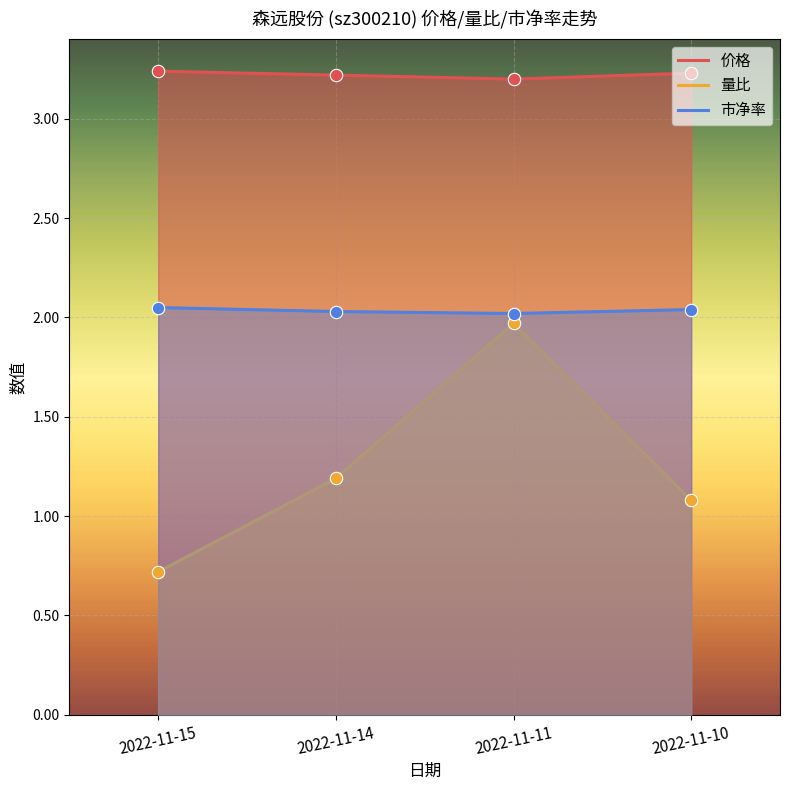

At which category is the sum across all series the highest?

2022-11-11